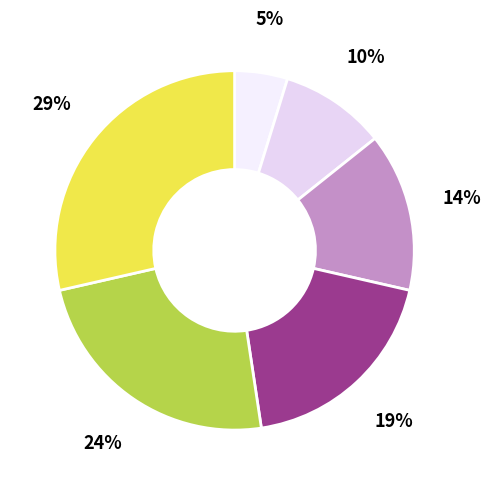

Is there any slice that represents more than half of the pie?

No